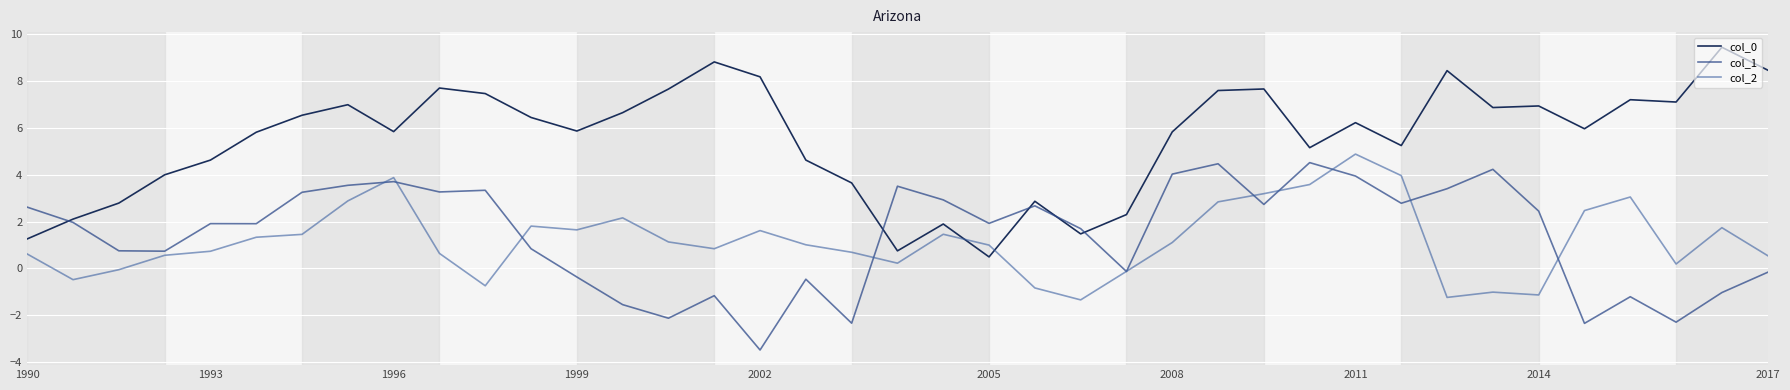

At how many categories does at least one series exceed -2?

39